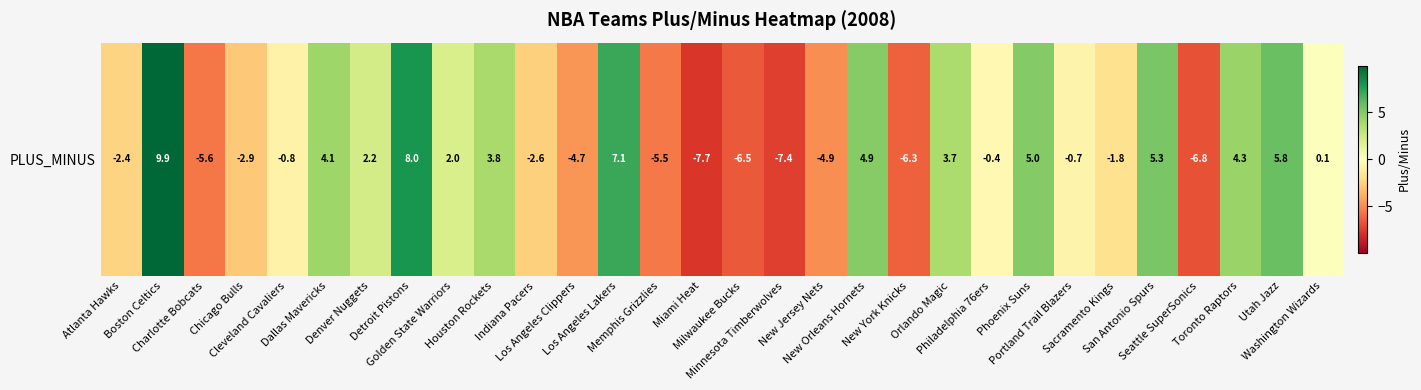

The chart shows a value of -3.3 at Seattle SuperSonics. True or false?

False